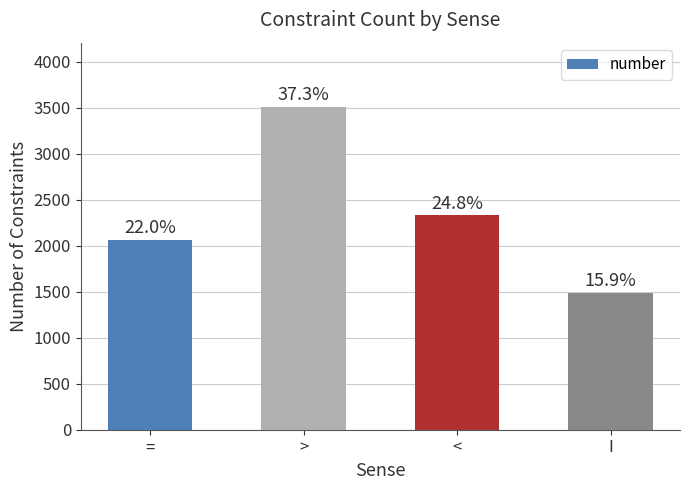

Reading left to right, extract all data points from this chart.

2064	3504	2329	1488